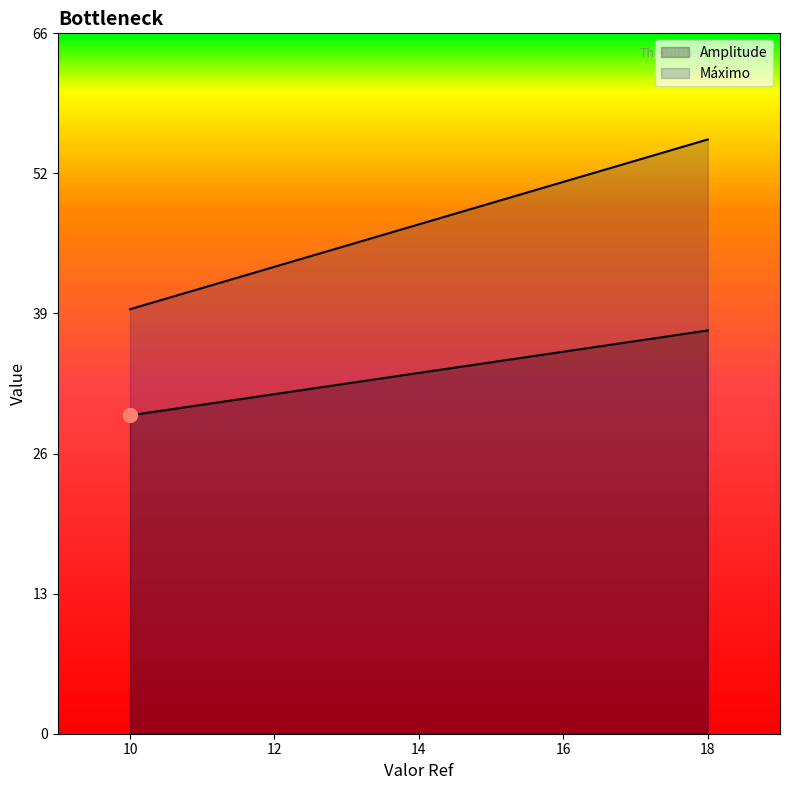

True or false: Máximo has a value of 30 at 17.

False